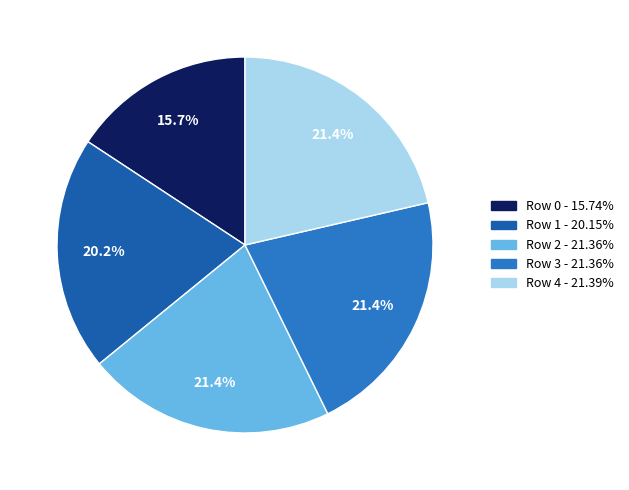

Is there any slice that represents more than half of the pie?

No